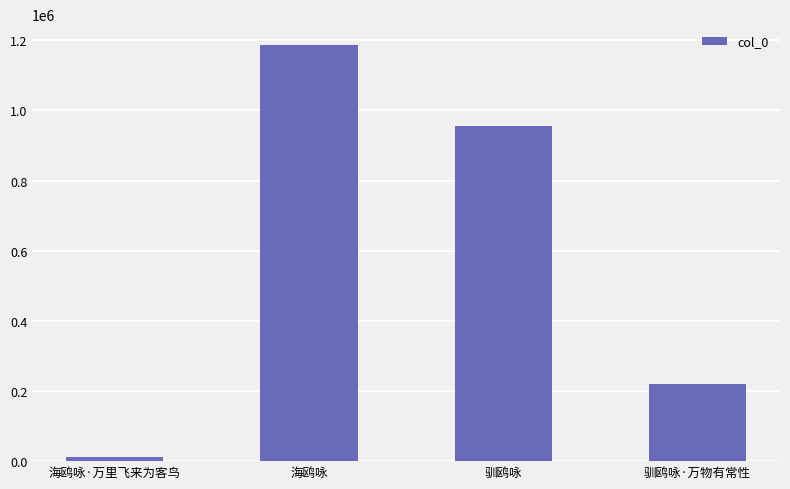

The value at 驯鸥咏·万物有常性 is 220693. True or false?

True